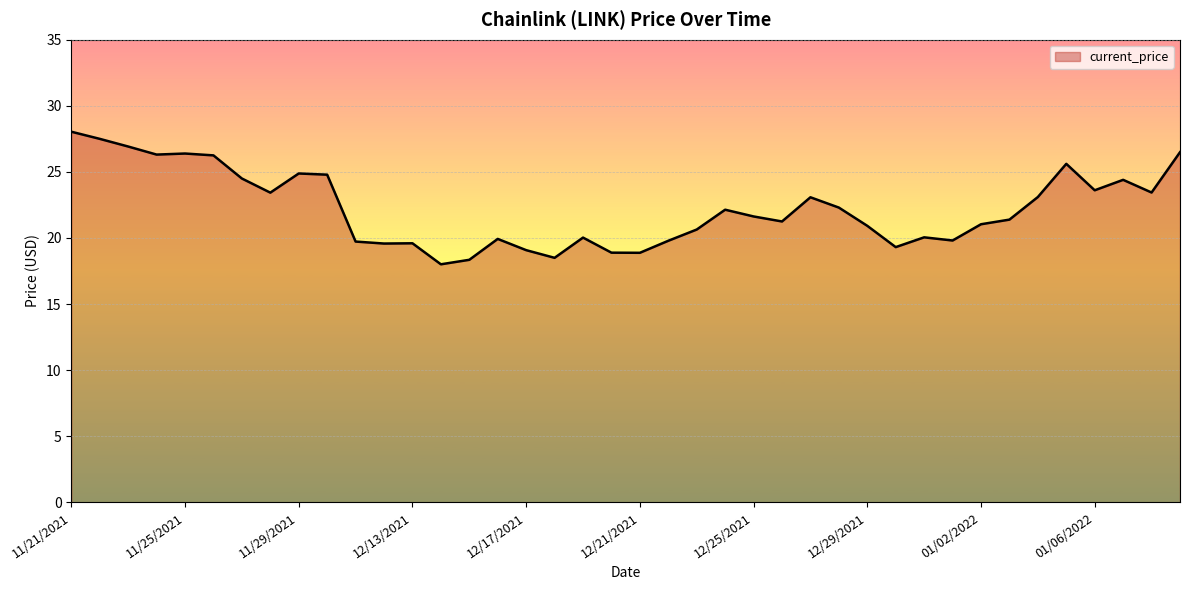

What is the maximum value shown in the chart?

28.0